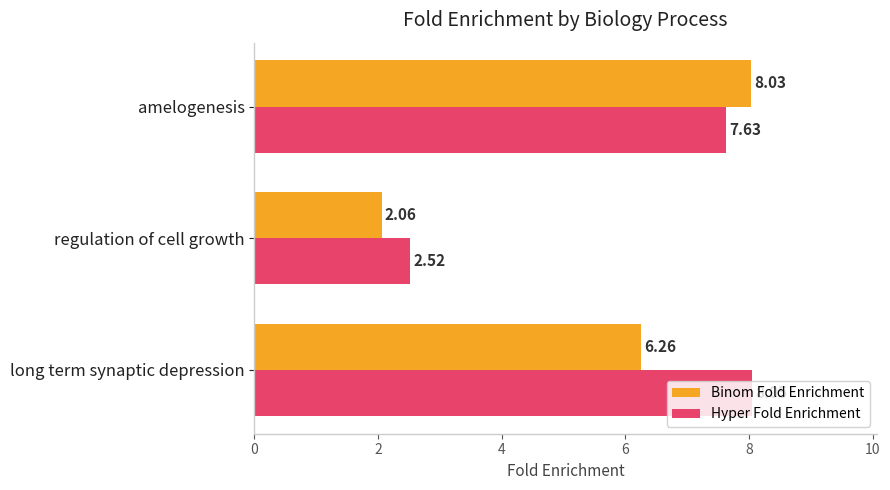

At which label is Binom Fold Enrichment closest to 5?

long term synaptic depression